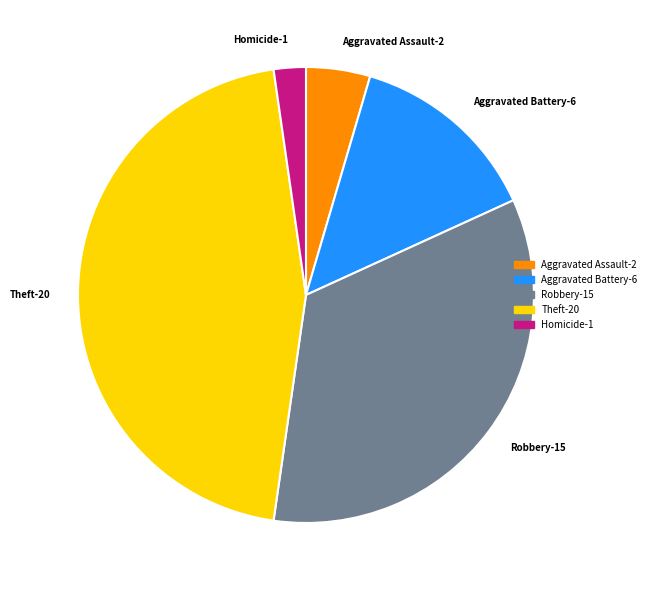

What is the smallest slice in the pie chart?

Homicide-1